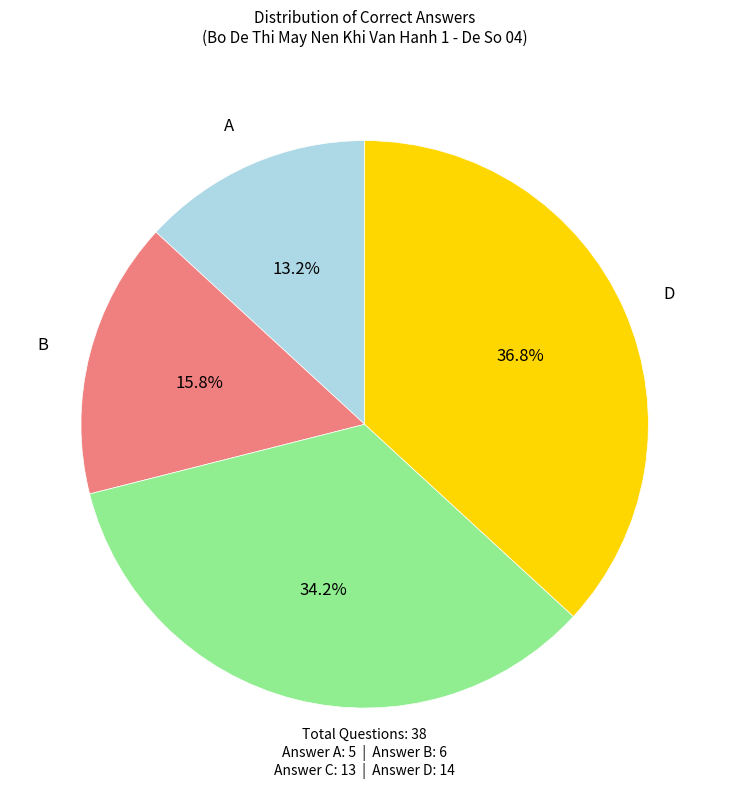

Does any single category account for the majority?

No